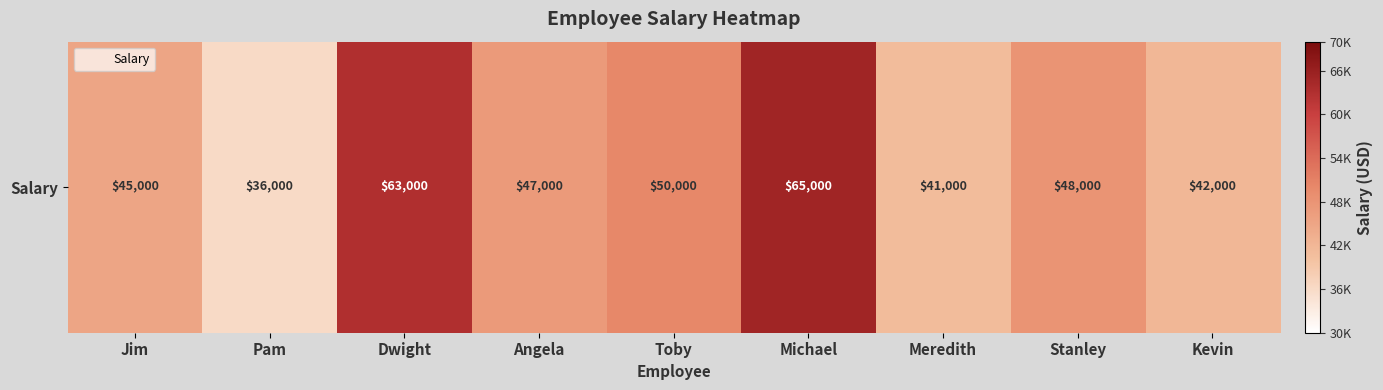

How many values are below 47000?

4